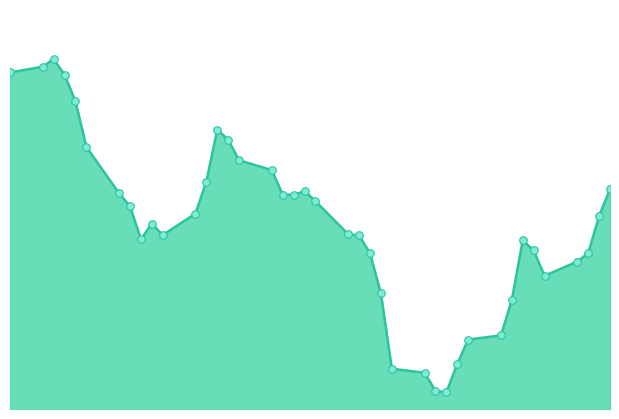

How many lines are shown in the chart?

1